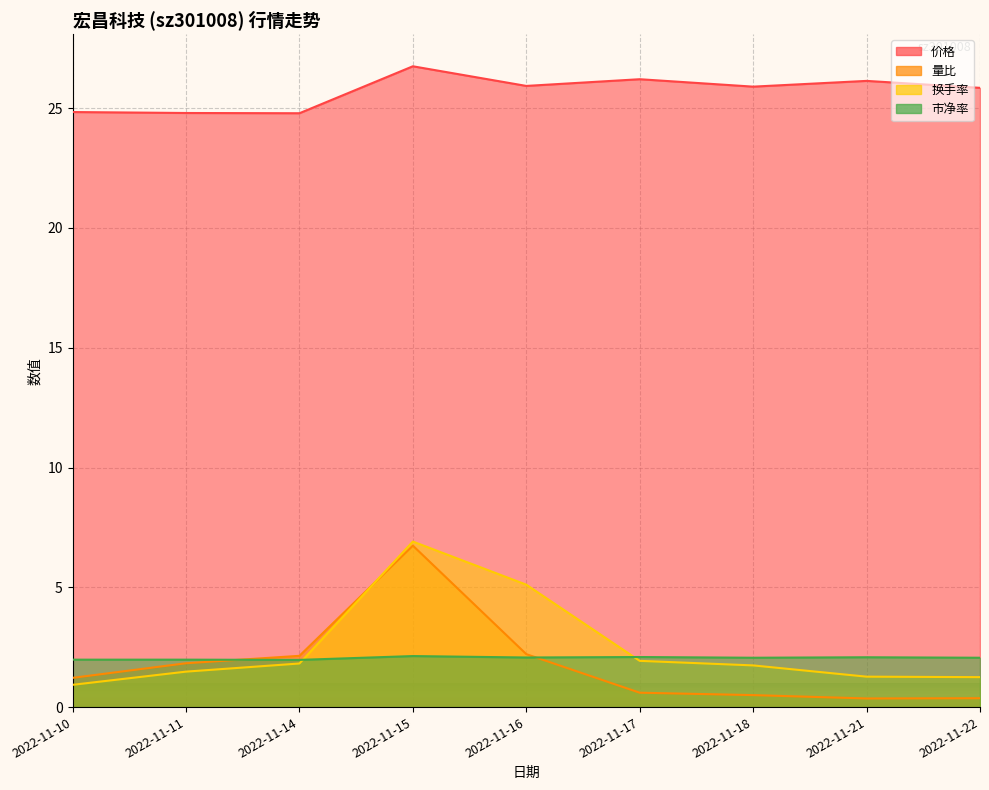

Is the value of 市净率 at 2022-11-11 greater than the value of 换手率 at 2022-11-22?

Yes